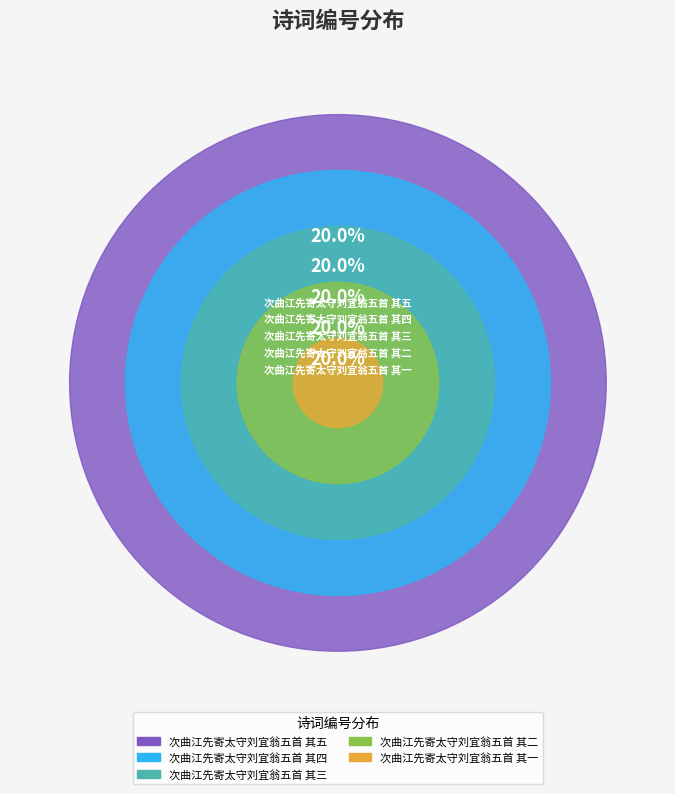

Rank the categories by value from highest to lowest.

次曲江先寄太守刘宜翁五首 其五, 次曲江先寄太守刘宜翁五首 其四, 次曲江先寄太守刘宜翁五首 其三, 次曲江先寄太守刘宜翁五首 其二, 次曲江先寄太守刘宜翁五首 其一